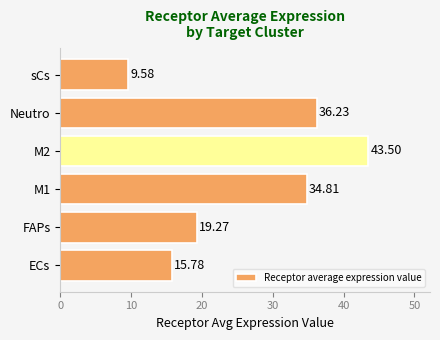

Which label corresponds to the smallest value in the chart?

sCs